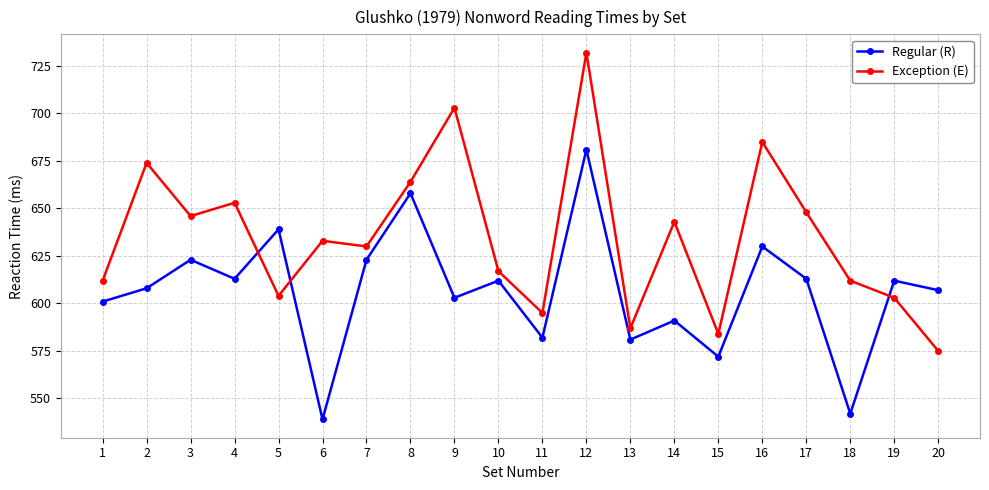

In Regular (R), how many points are lower than both neighbors (excluding endpoints)?

7